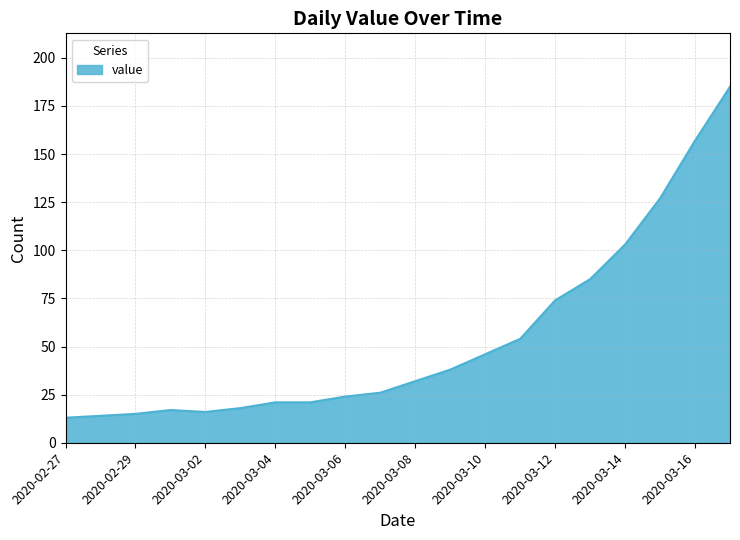

What is the greatest value displayed?

185